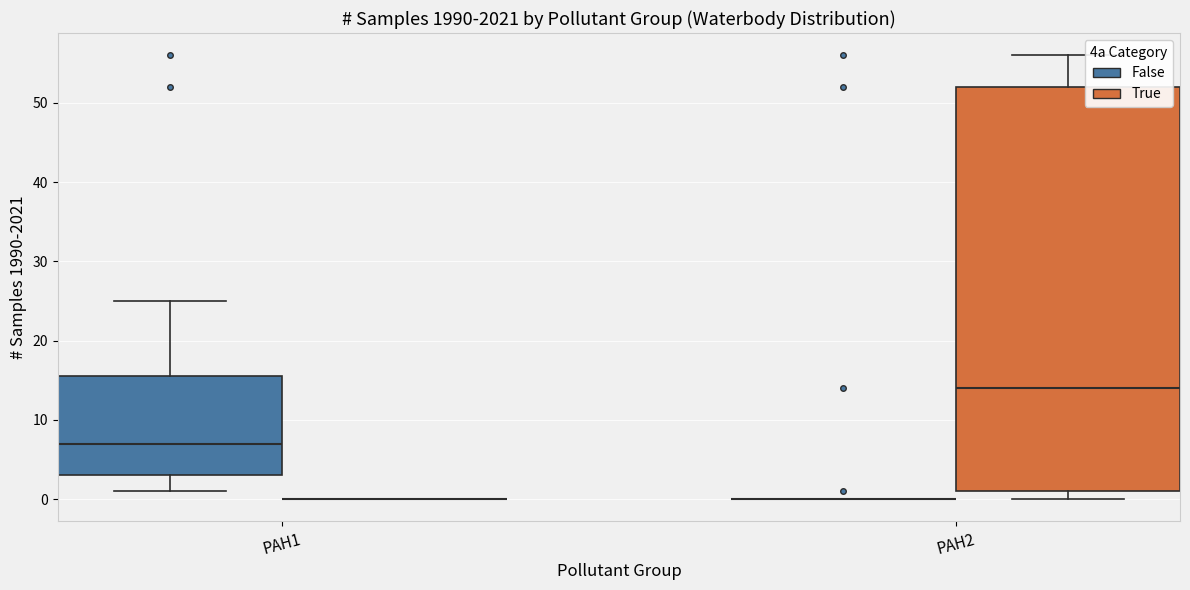

Reading left to right, read every box against the y-axis: the position of its median line, the range the box covers, and the ends of its whiskers. The values are not printed on the chart, so give them approximately, as read against the axis.

PAH1 (False): median 7, box 3 to 16, whiskers 1 to 25
PAH1 (True): box collapsed to a line at 0, whiskers 0 to 0
PAH2 (False): box collapsed to a line at 0, whiskers 0 to 0
PAH2 (True): median 14, box 1 to 52, whiskers 0 to 56